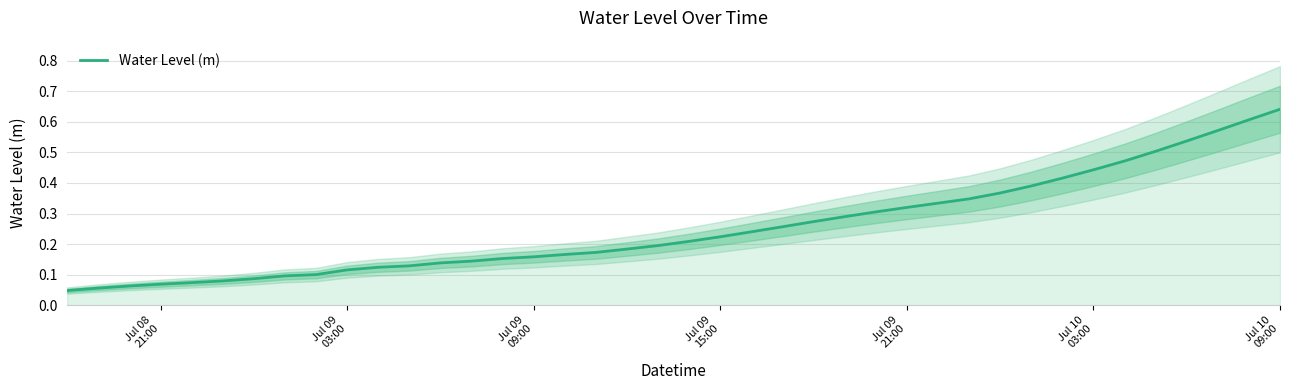

How many distinct data groups are displayed?

1